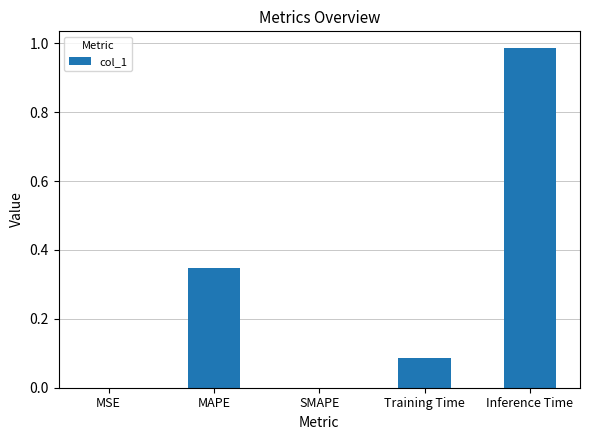

Are the bars grouped side by side (vs. stacked)?

No